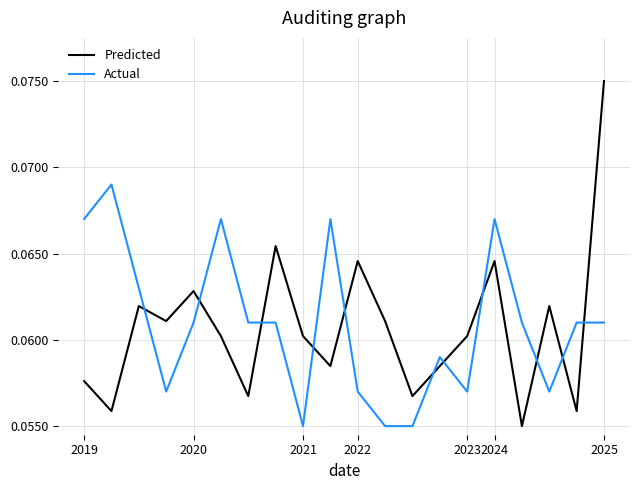

Is this an area chart (filled region under the line)?

No